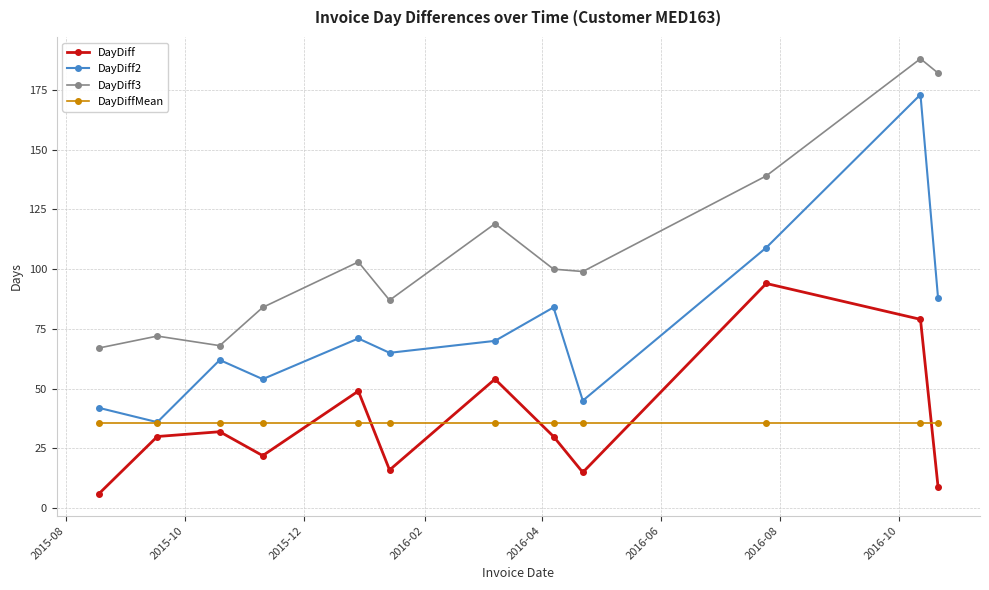

How many series are shown in this chart?

4